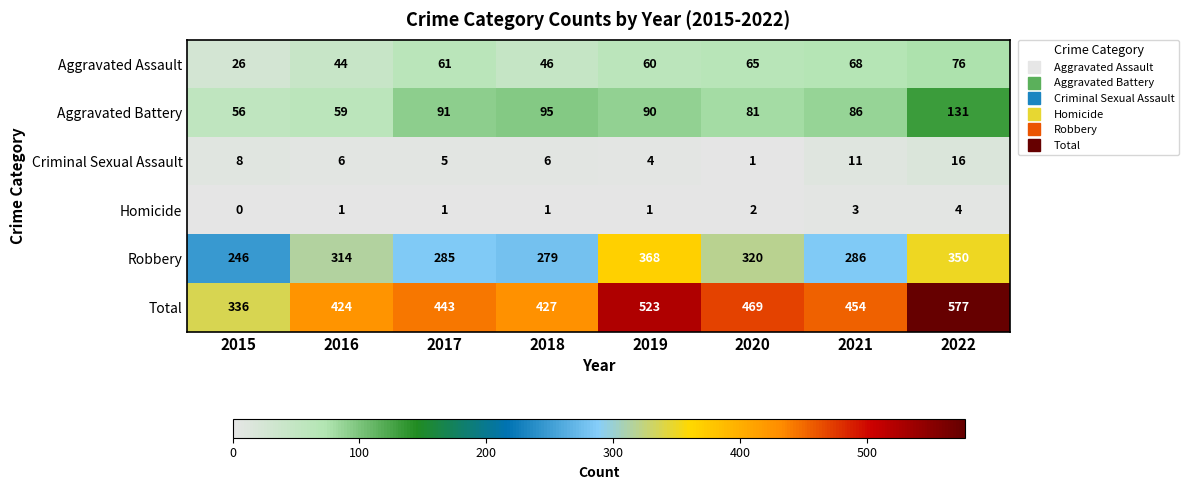

At which label does Total first exceed 454?

2019